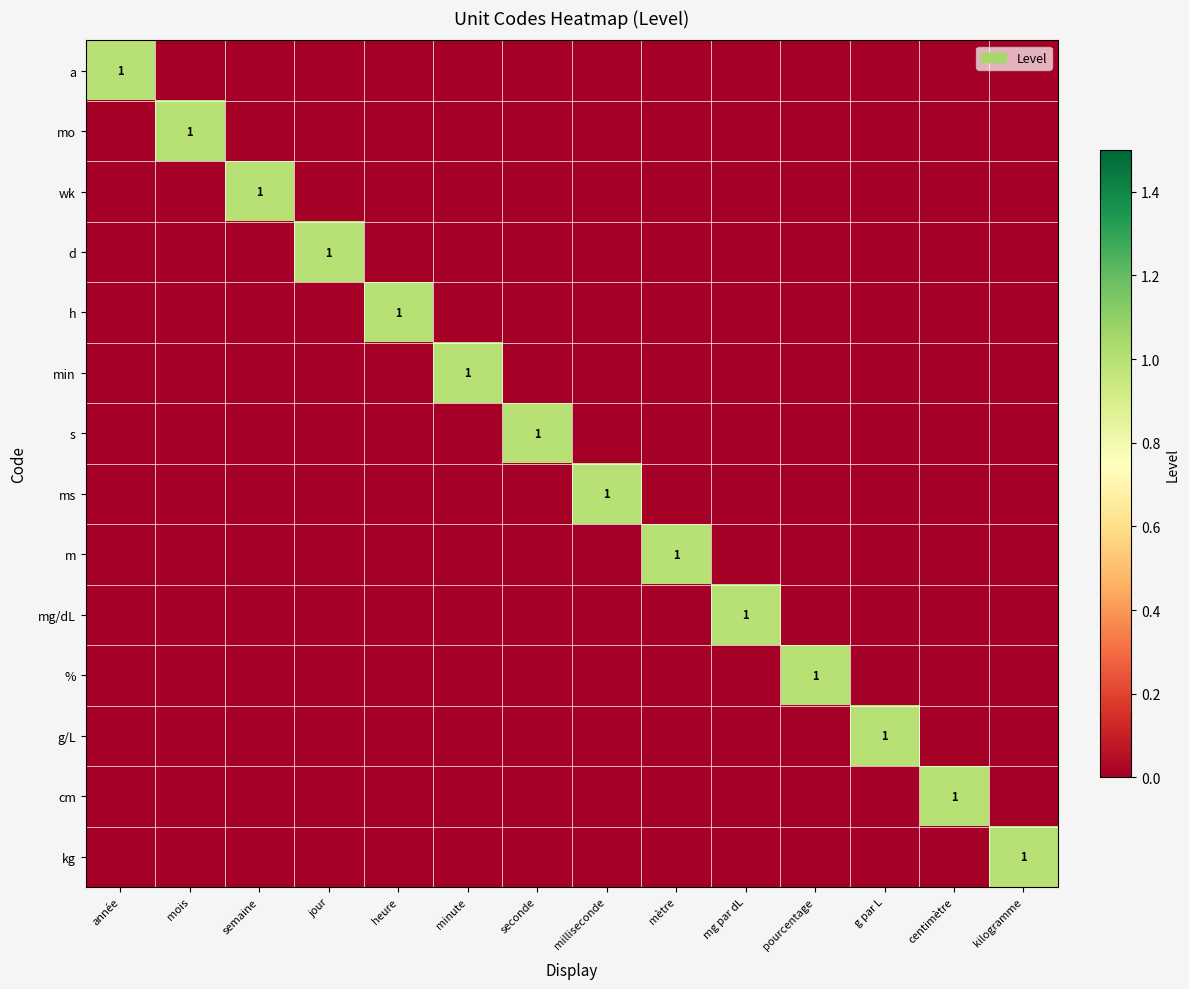

Which label corresponds to the largest value in the chart?

année